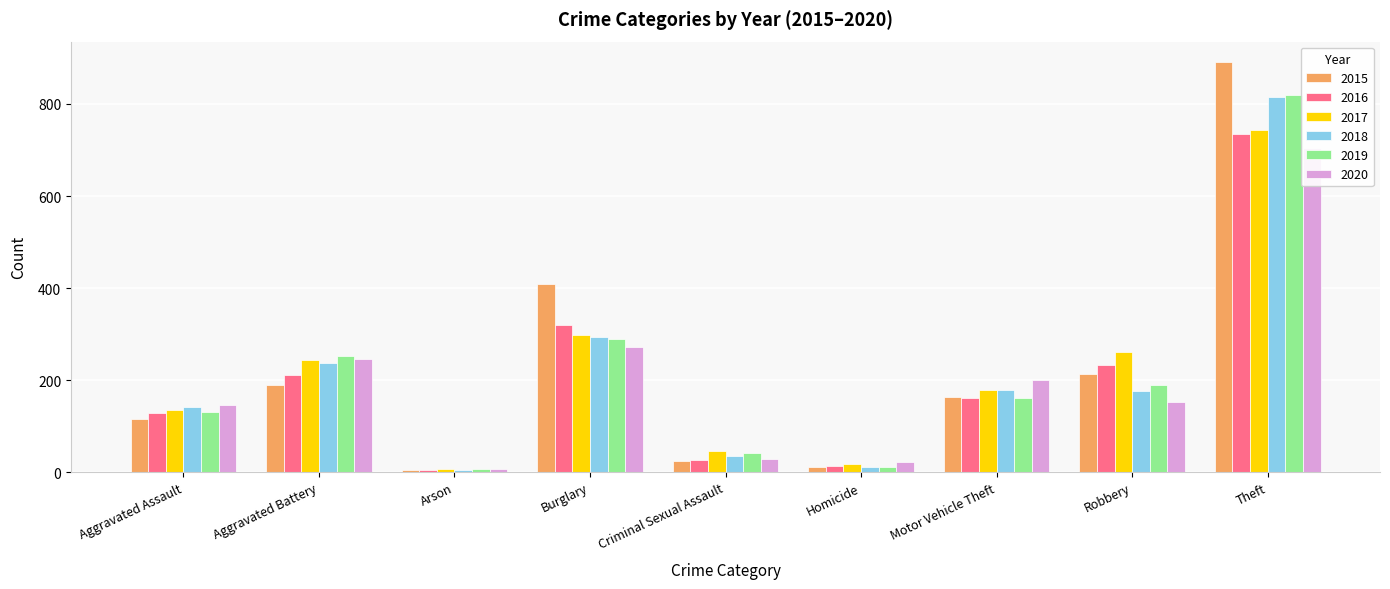

Between Aggravated Battery and Robbery, which is larger?

Robbery